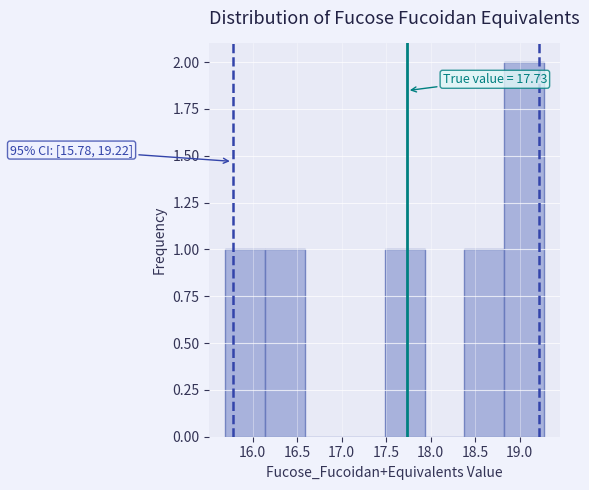

Which range on the x-axis has the tallest bar?

18.85 to 19.25